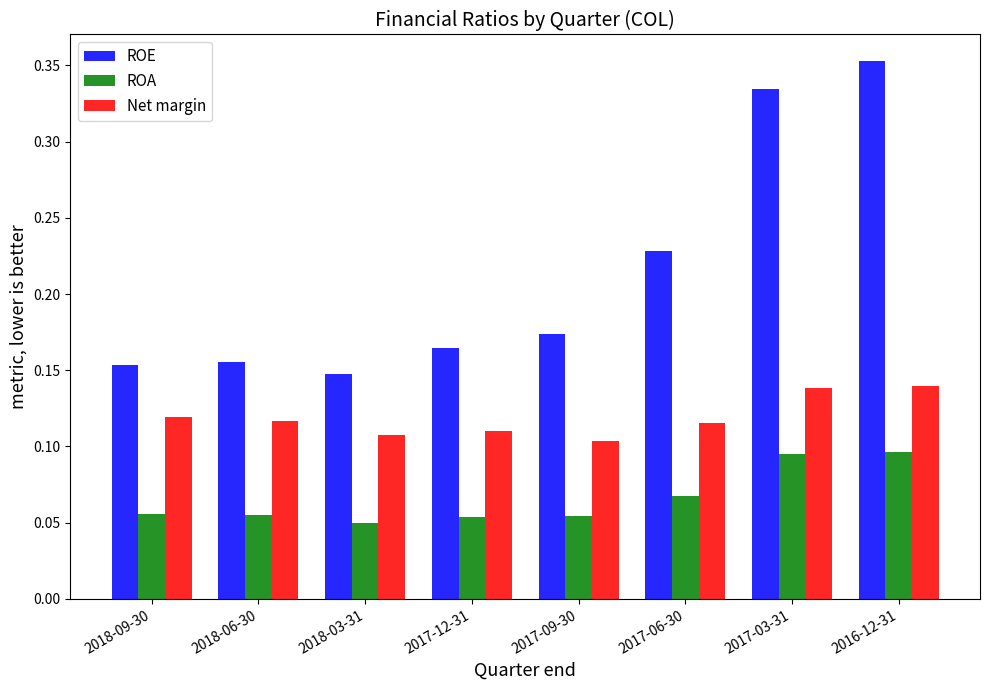

Which category has the highest value across all series?

2016-12-31